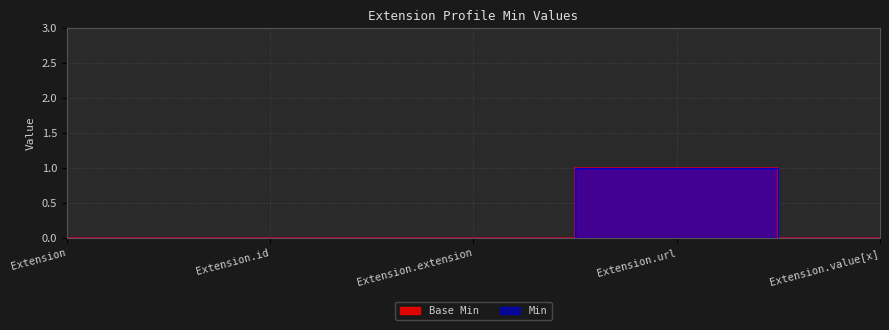

Rank the series at Extension.url from highest to lowest value.

Base Min, Min